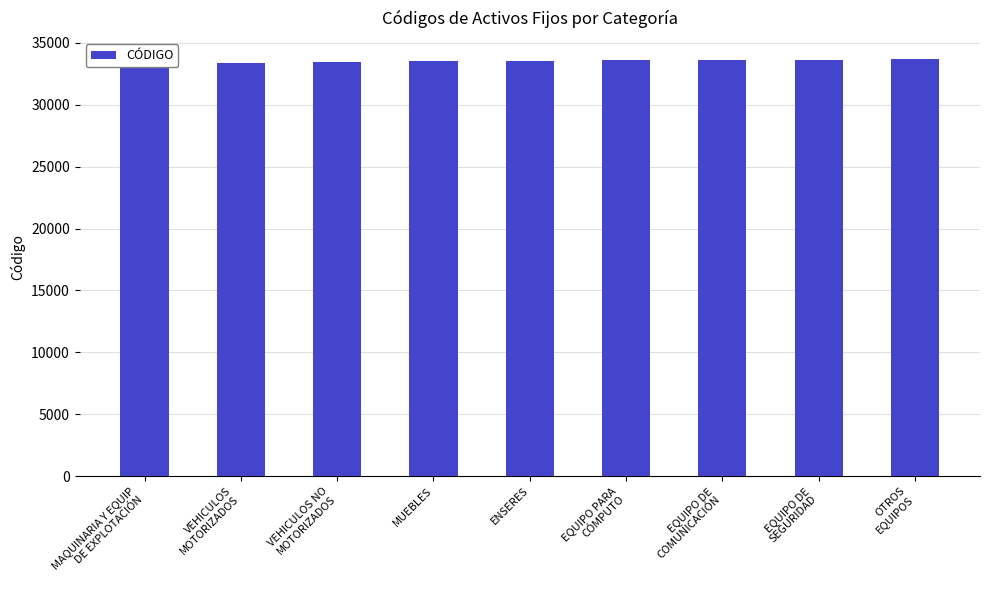

How many data points are less than 33521?

4